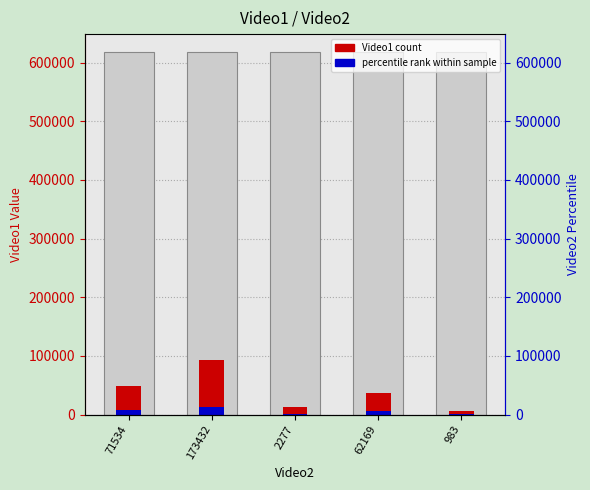

Reading left to right, list all the values displayed in this chart.

Video1 count: 49405.5	92635.3	12351.4	37054.1	6175.7
percentile rank within sample: 7410.8	13895.3	1852.7	5558.1	926.4